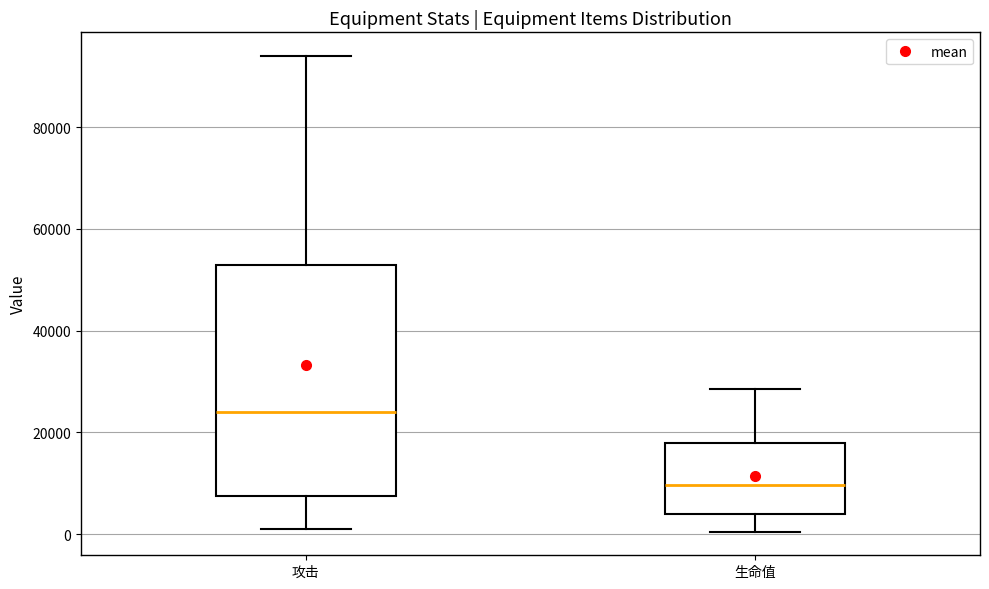

Reading left to right, read every box against the y-axis: the position of its median line, the range the box covers, and the ends of its whiskers. The values are not printed on the chart, so give them approximately, as read against the axis.

攻击: median 24000, box 8000 to 54000, whiskers 2000 to 94000
生命值: median 10000, box 4000 to 18000, whiskers 0 to 28000